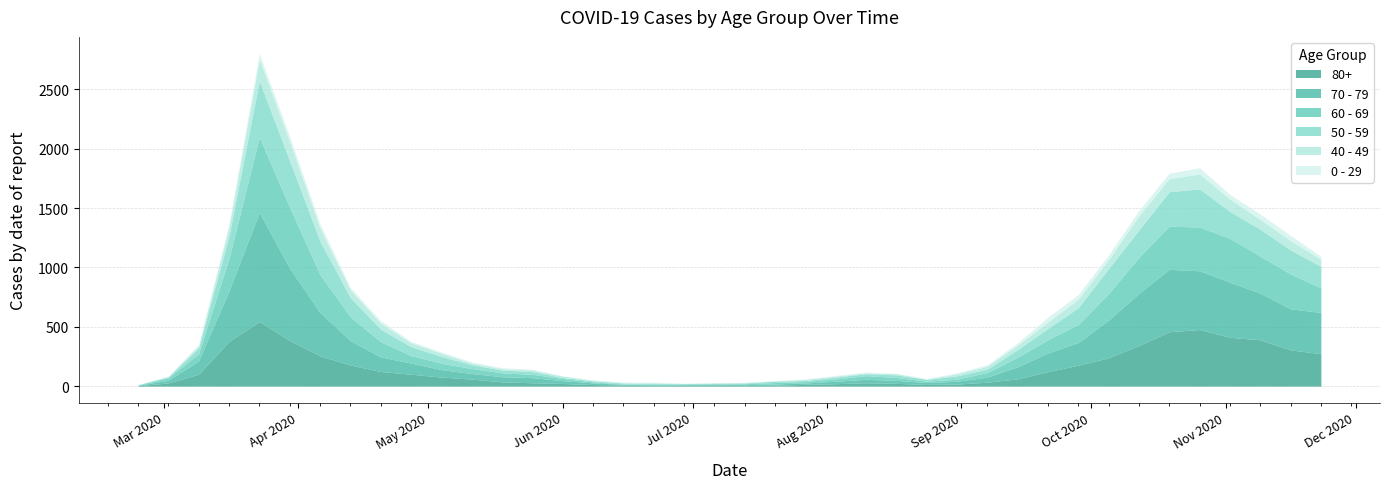

What position from the right is 2020-10-26?

5